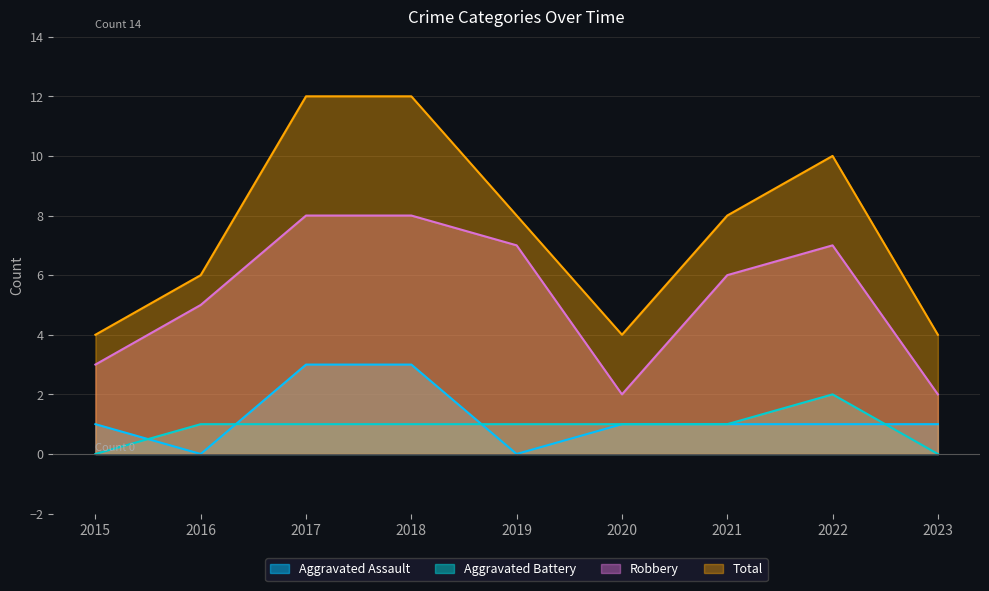

How many lines are shown in the chart?

4